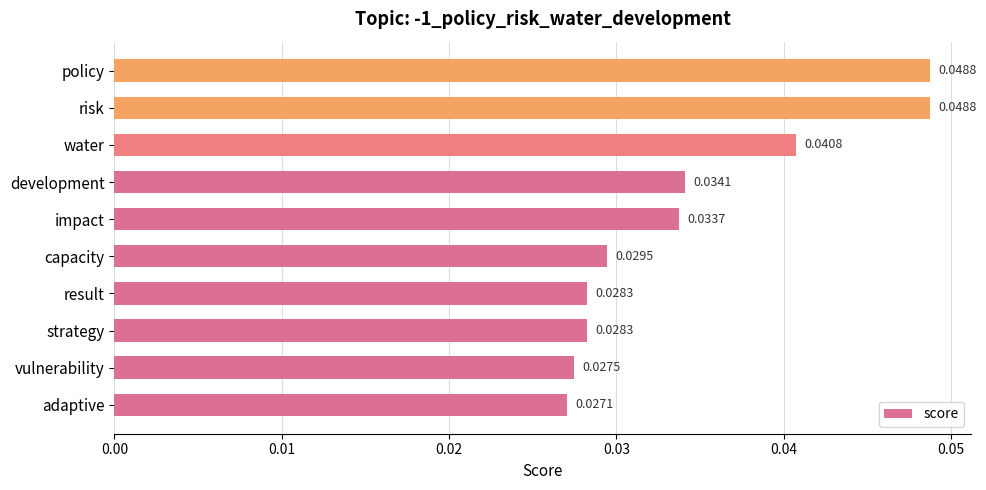

At which category does the chart reach its minimum across all series?

adaptive